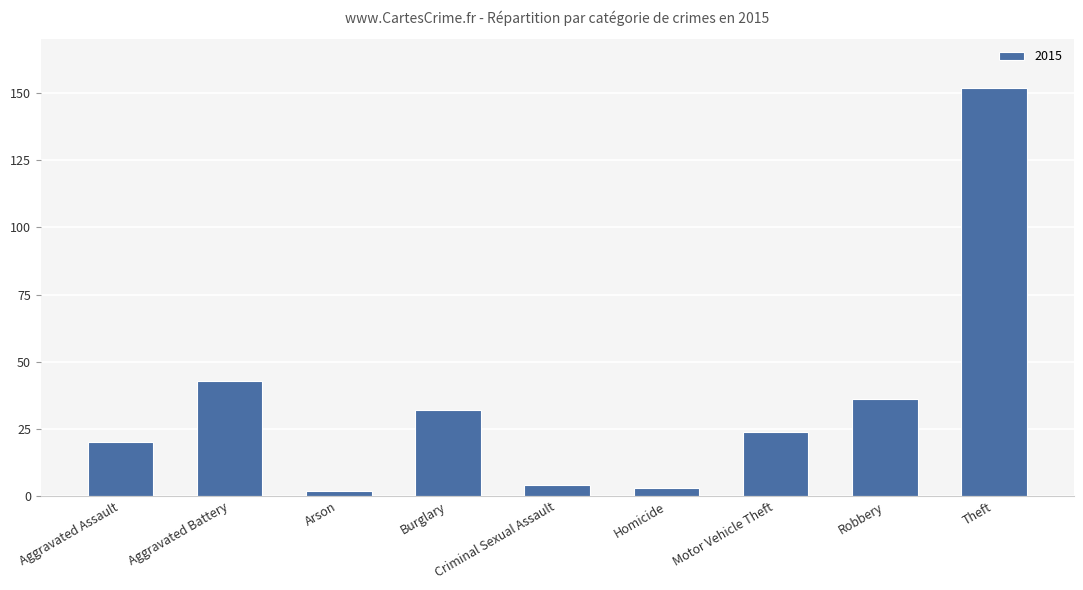

What is the label of the 6th bar from the left?

Homicide